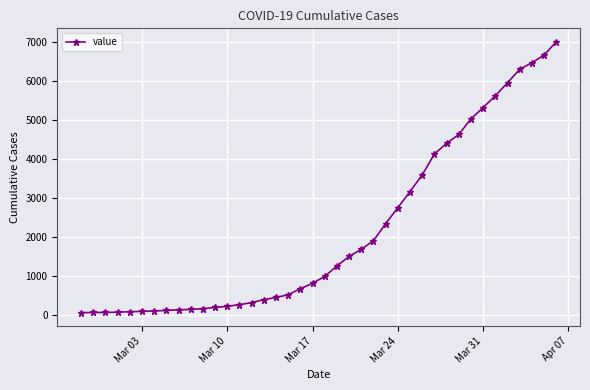

What is the greatest value displayed?

7004